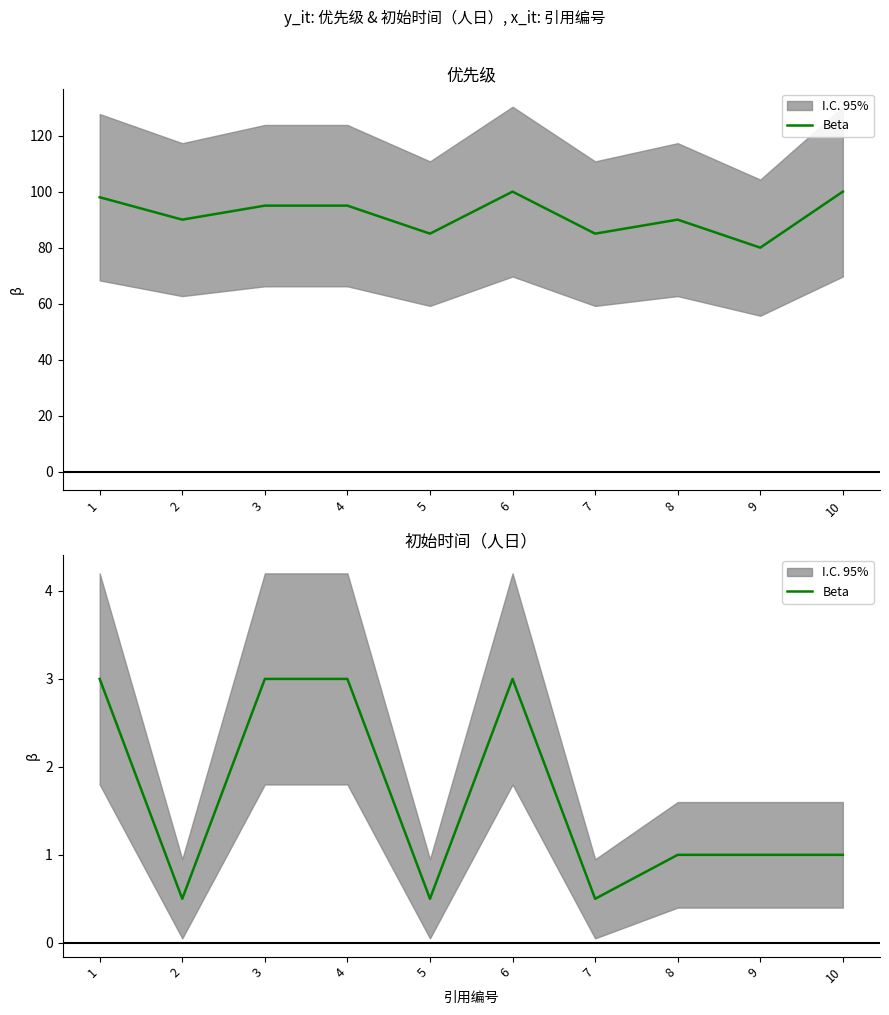

Rank the categories by value from highest to lowest.

1, 3, 4, 6, 8, 9, 10, 2, 5, 7